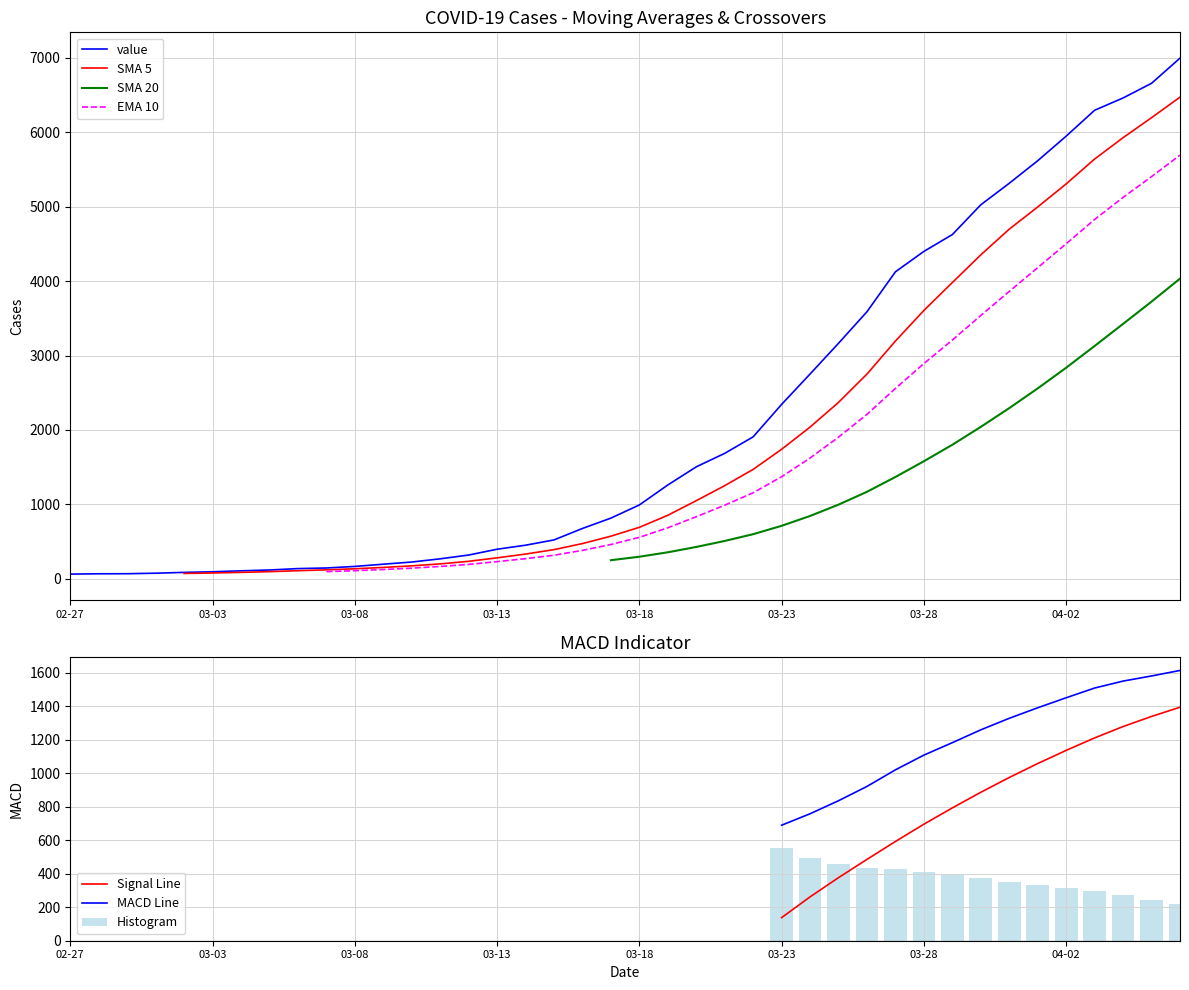

Where is the data nearest to the value 3529?

2020-03-26